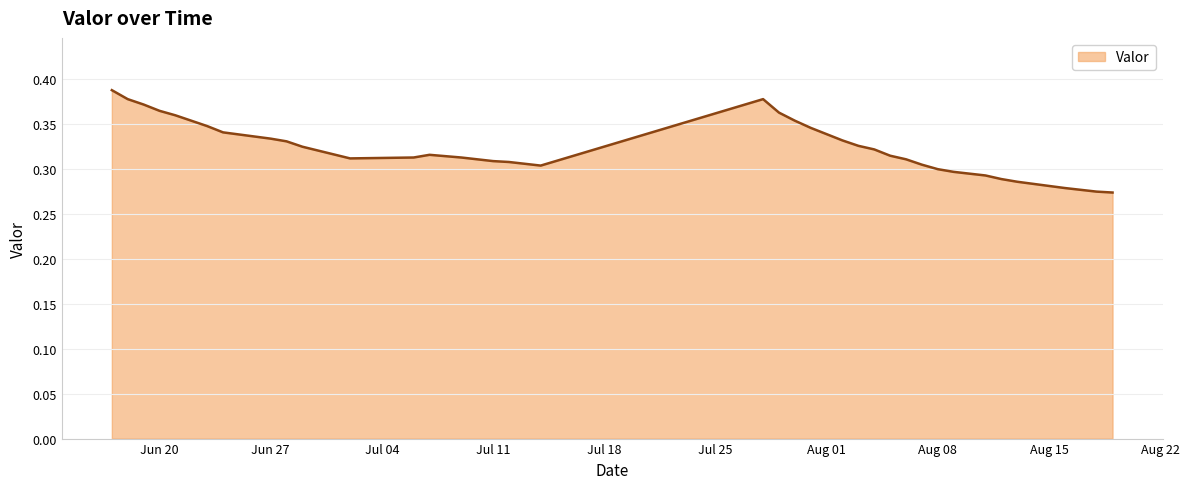

How many lines are shown in the chart?

1